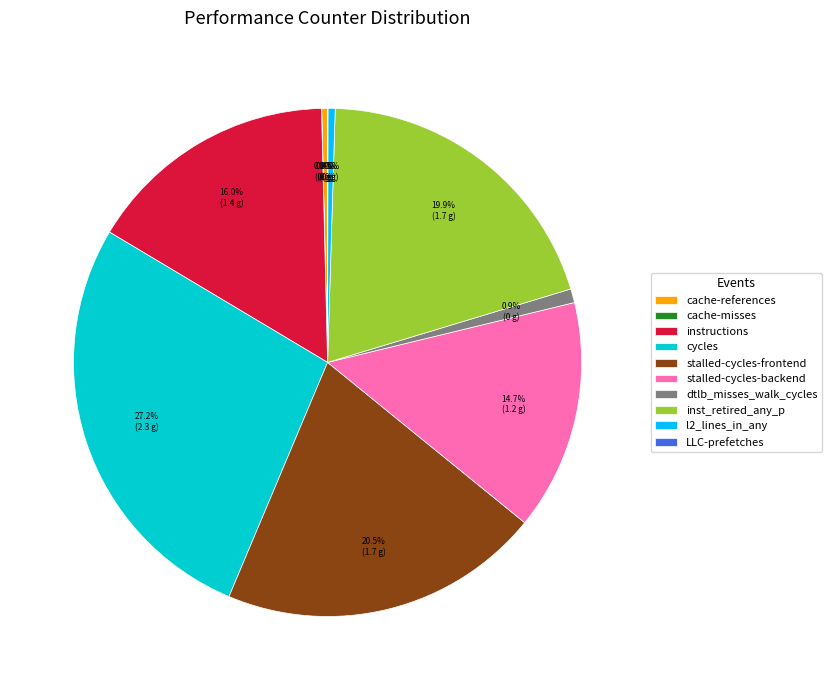

Approximately how many times larger is the value at instructions compared to l2_lines_in_any?

35.1